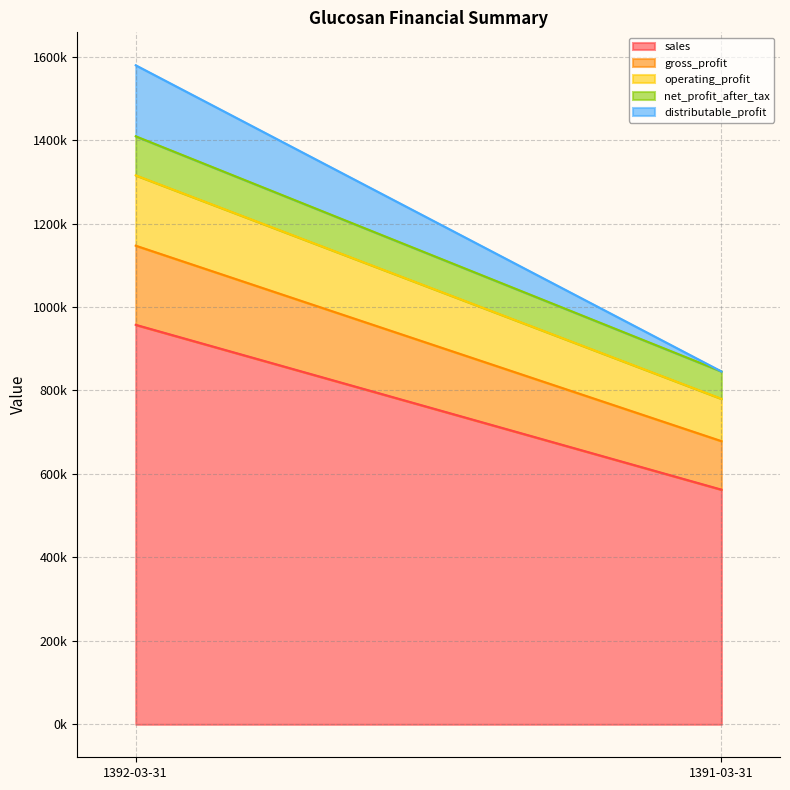

What position from the left is 1391-03-31?

2